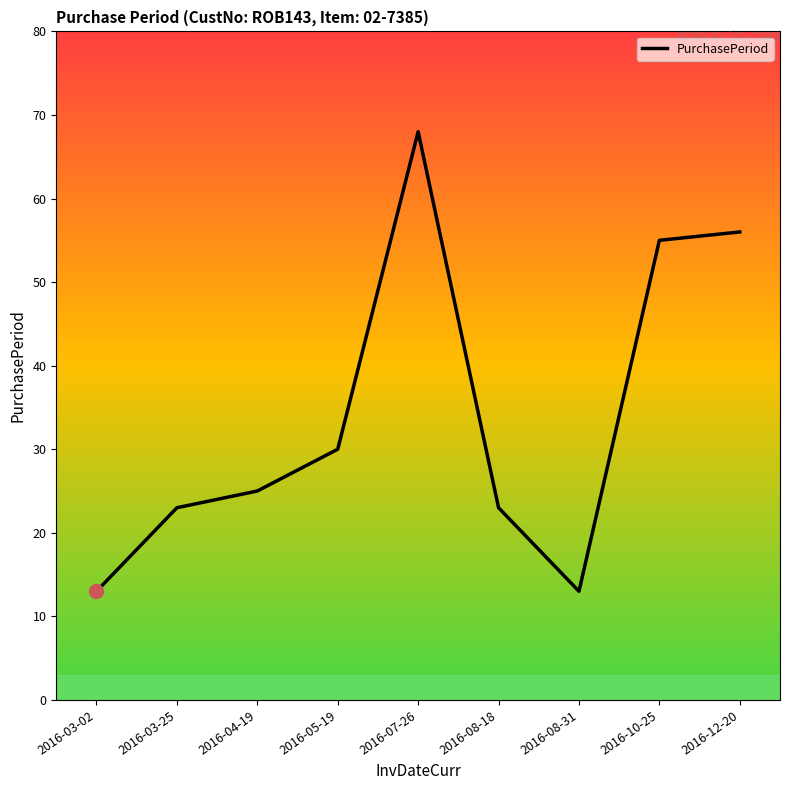

Does the chart have visible grid lines?

No